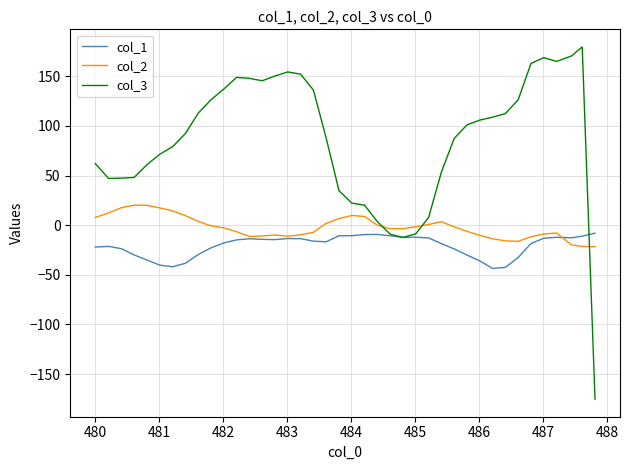

What is the smallest value displayed?

-175.2